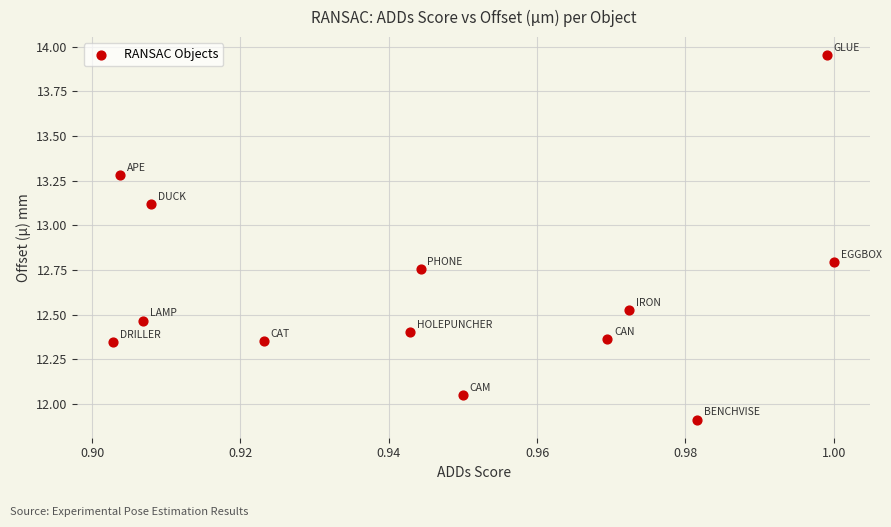

What is the range of Y values (max minus min)?

2.0